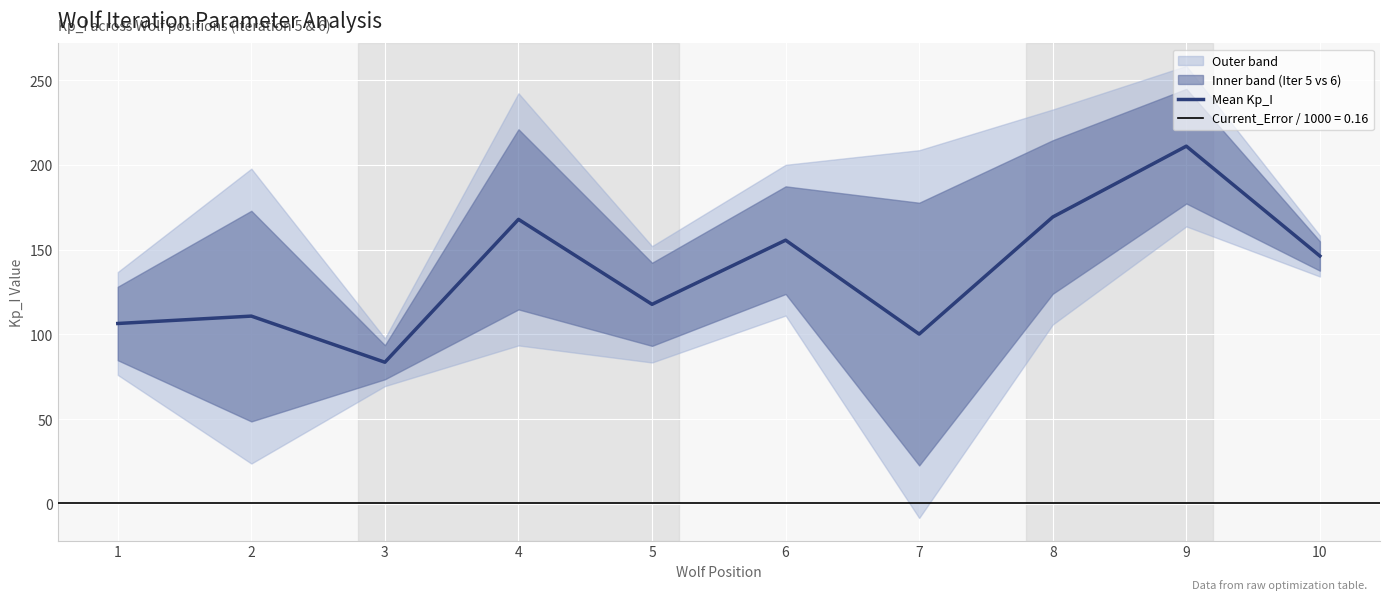

Where does the data first go above 146?

4